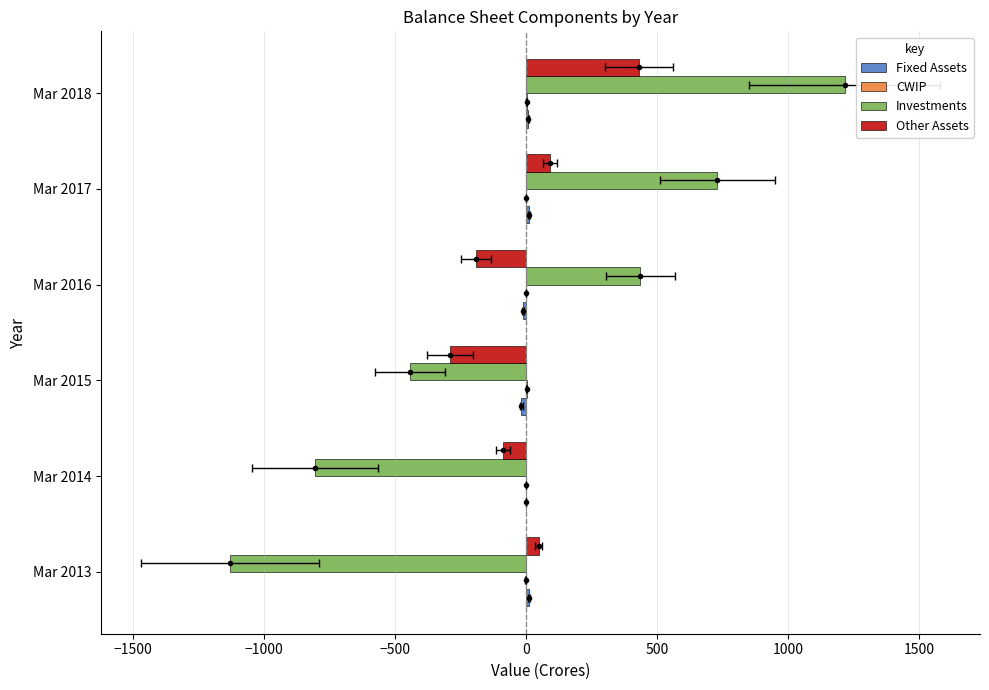

What is the maximum value shown in the chart?

1215.7